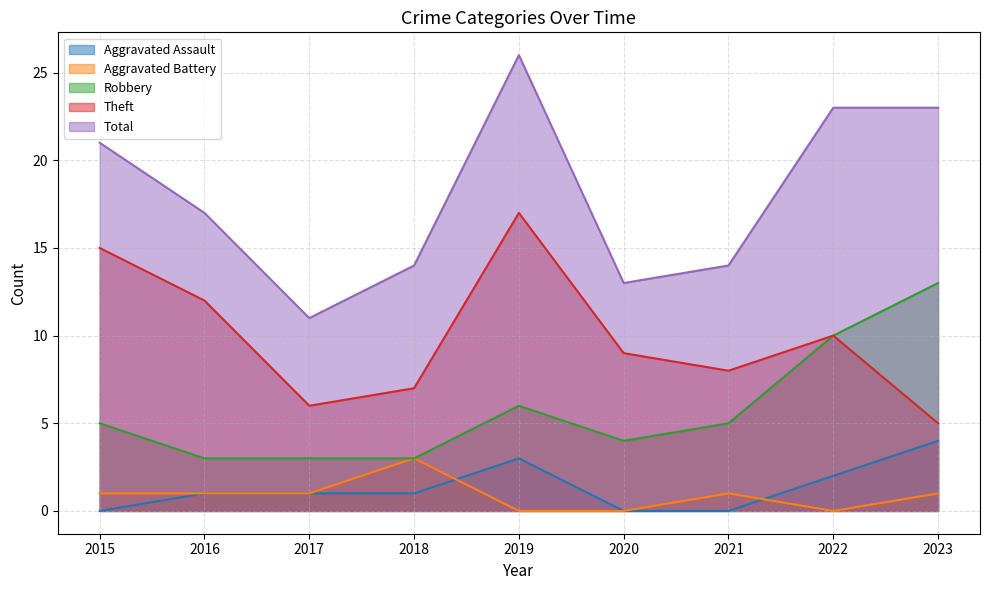

Is the value of Aggravated Battery at 2021 greater than the value of Robbery at 2019?

No